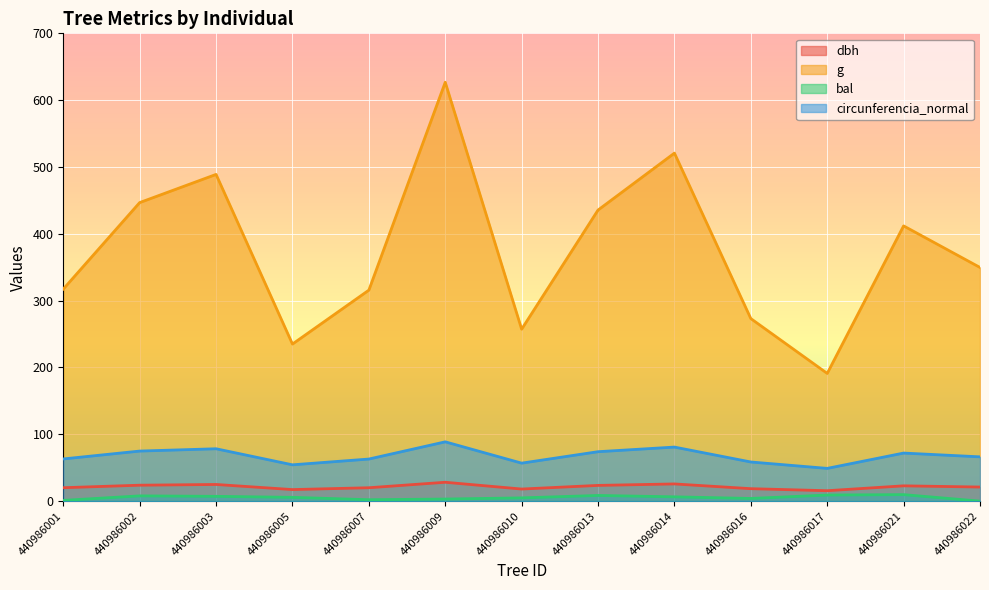

In bal, how many points are higher than both neighbors (excluding endpoints)?

3